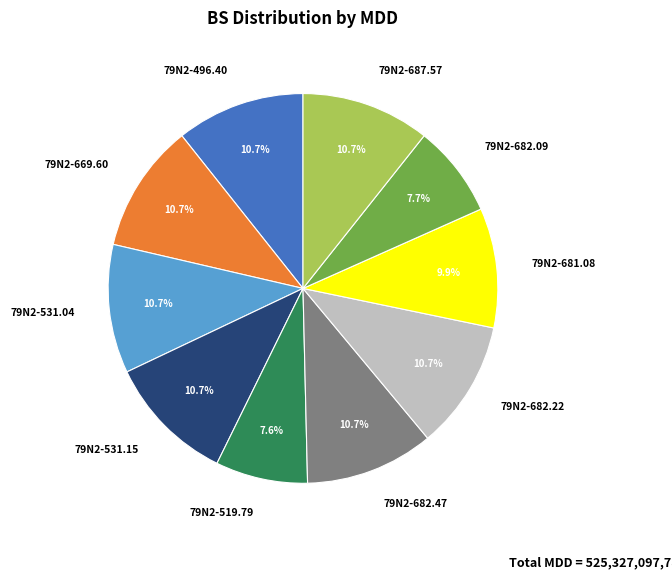

Is there a majority slice in this chart?

No